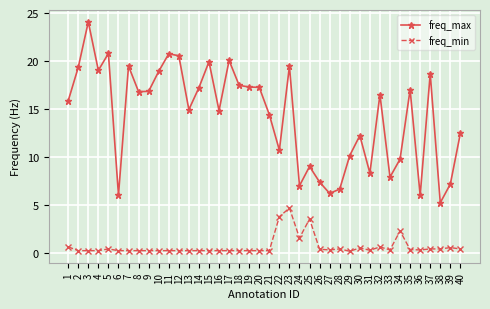

Rank the series by their average value, from highest to lowest.

freq_max, freq_min